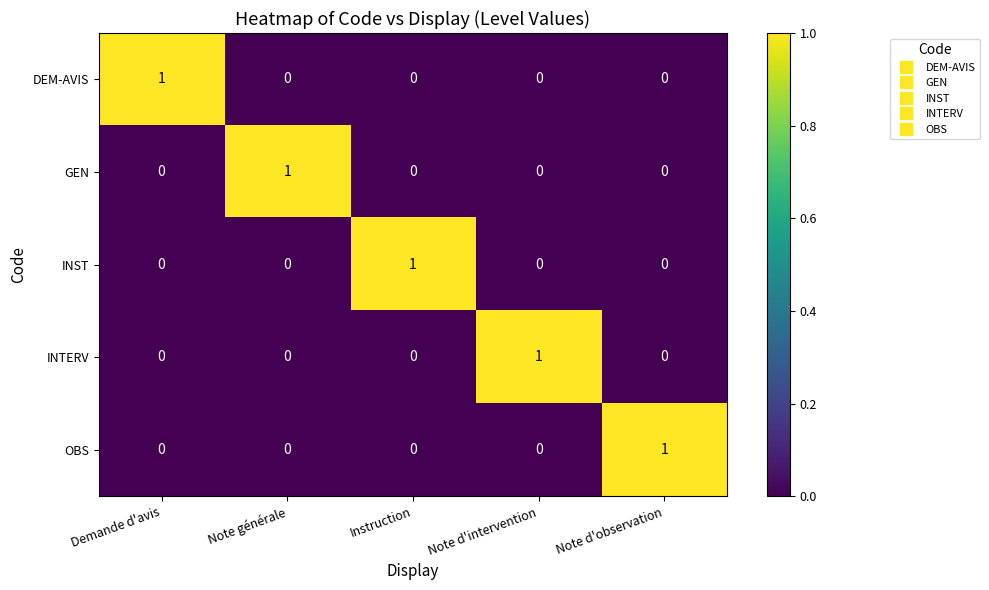

What is the total value across all series at Note d'intervention?

1